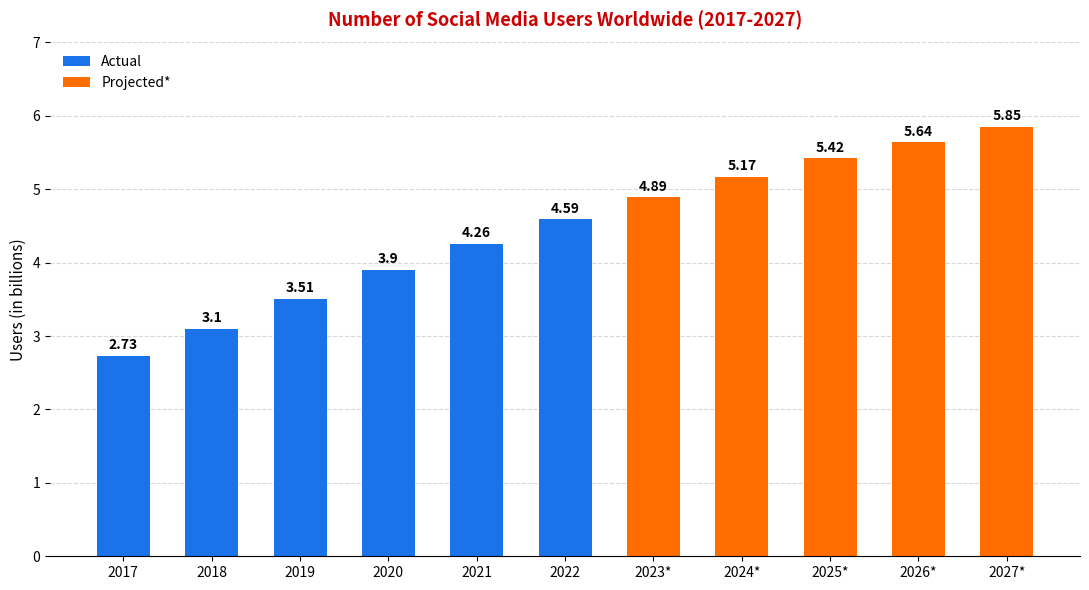

At which label does the data first exceed 4?

2021